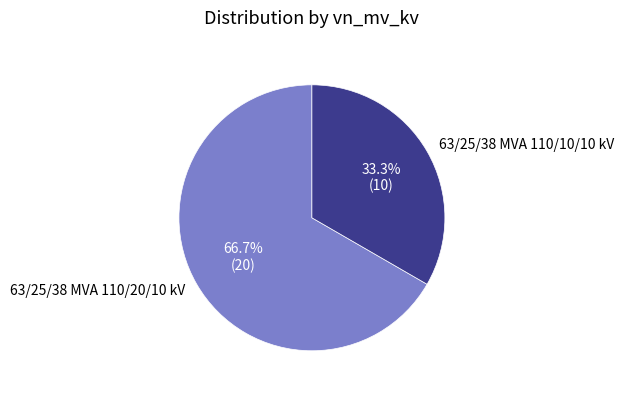

Combined, what portion of the pie is 63/25/38 MVA 110/20/10 kV and 63/25/38 MVA 110/10/10 kV?

100.0%